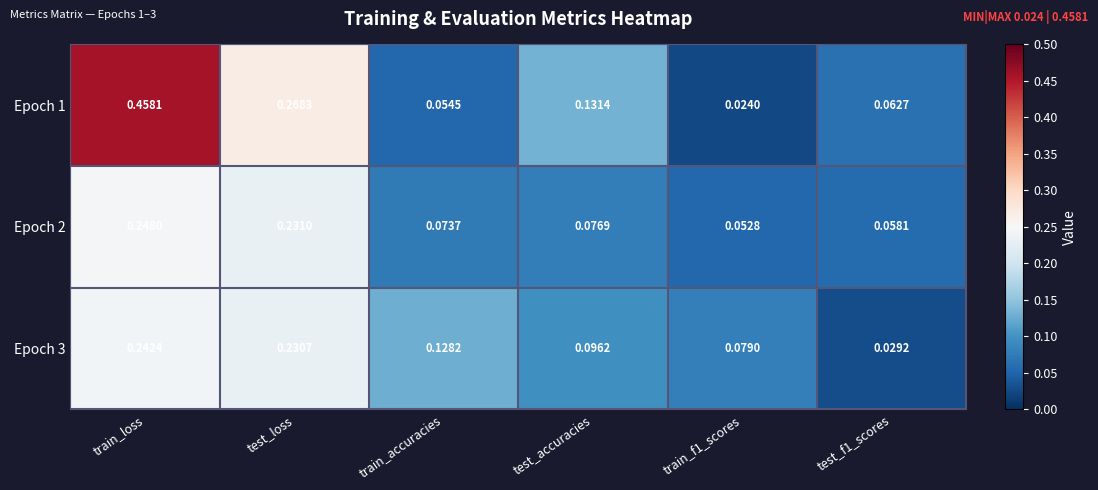

Which label corresponds to the largest value in the chart?

train_loss